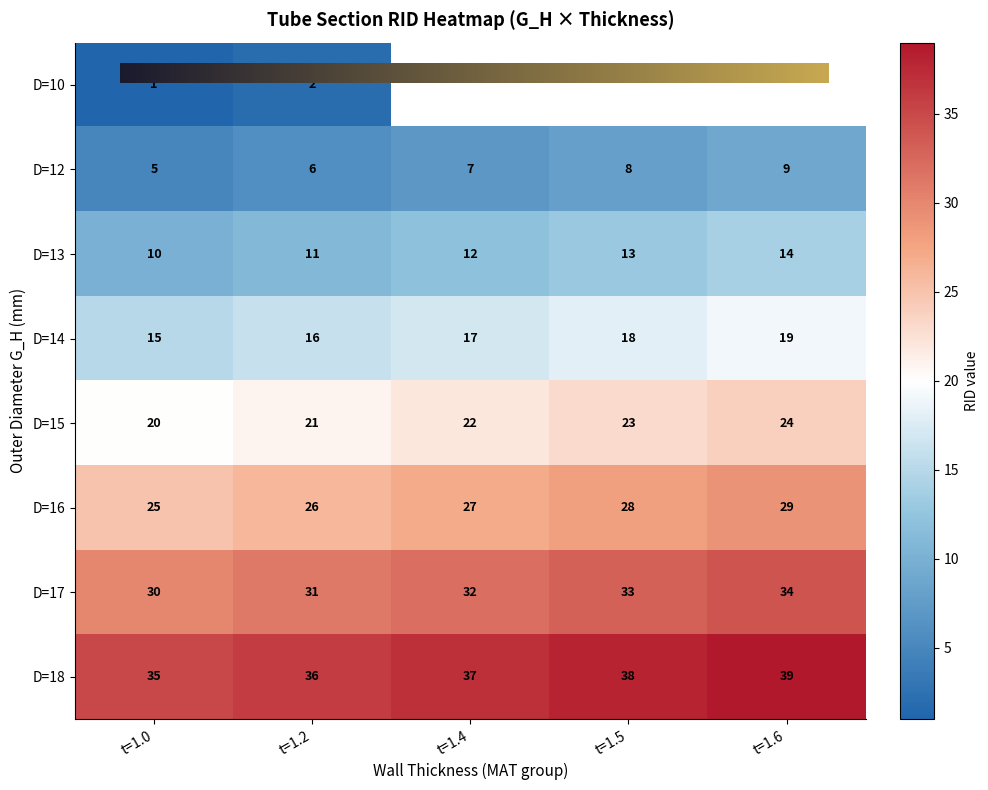

Which has a higher value, t=1.2 or t=1.6?

t=1.6